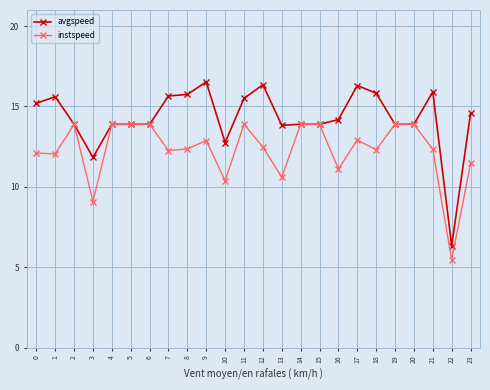

At which category does avgspeed reach its first local valley?

3